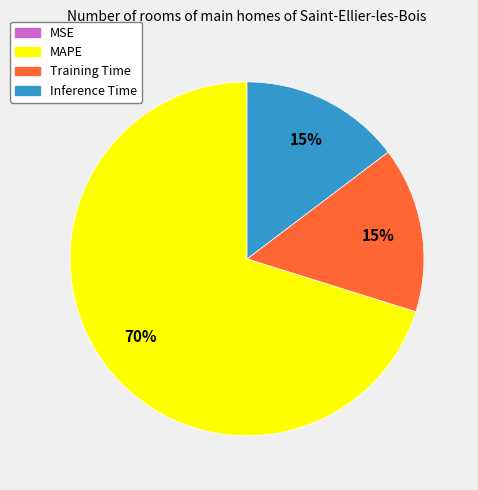

True or false: MAPE accounts for 79% of the total.

False